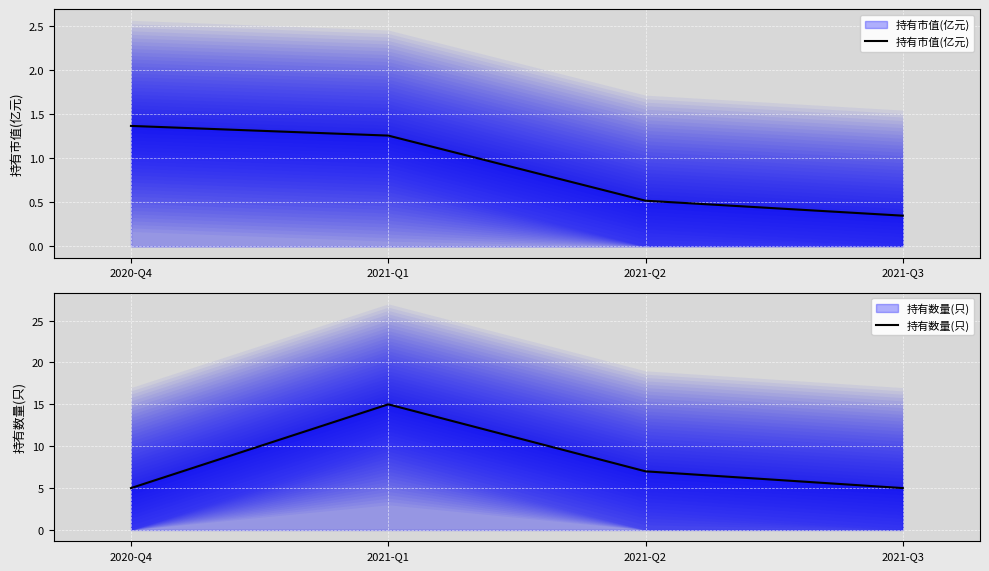

Read the 持有市值(亿元) value at 2021-Q1.

1.3